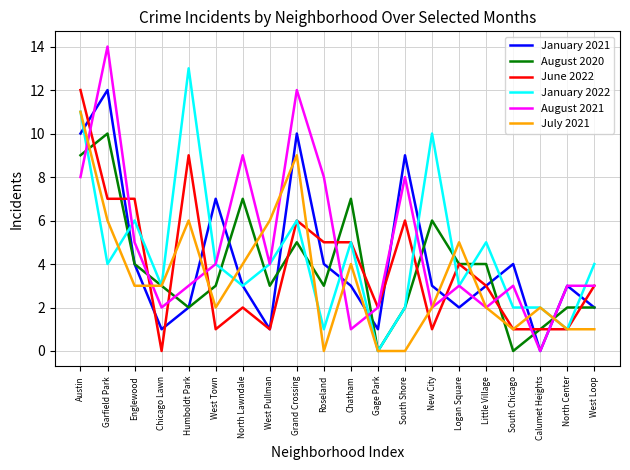

Is it true that July 2021 equals 1 at North Center?

True